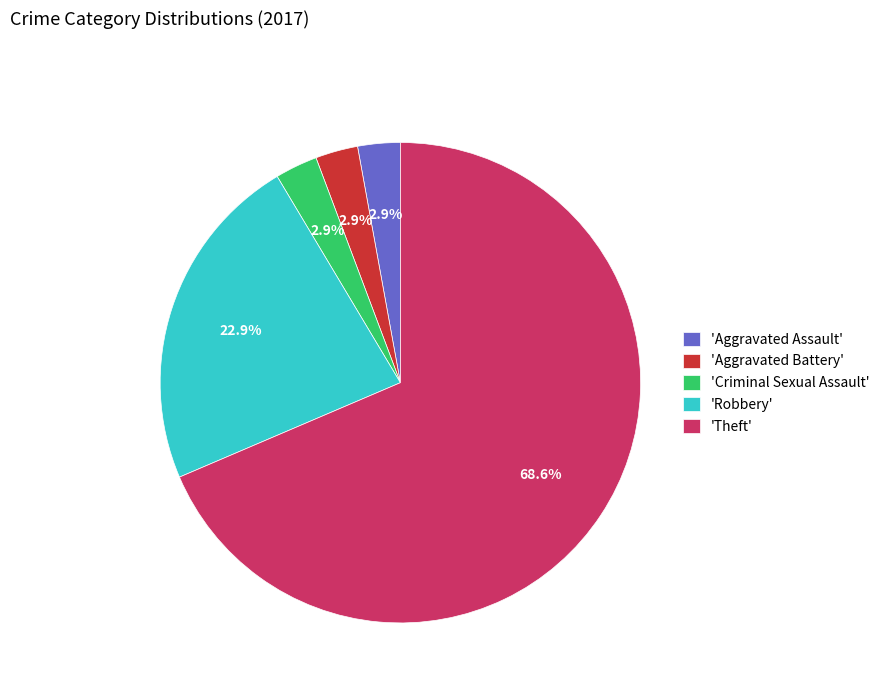

What percentage is NOT represented by 'Aggravated Battery'?

97.1%